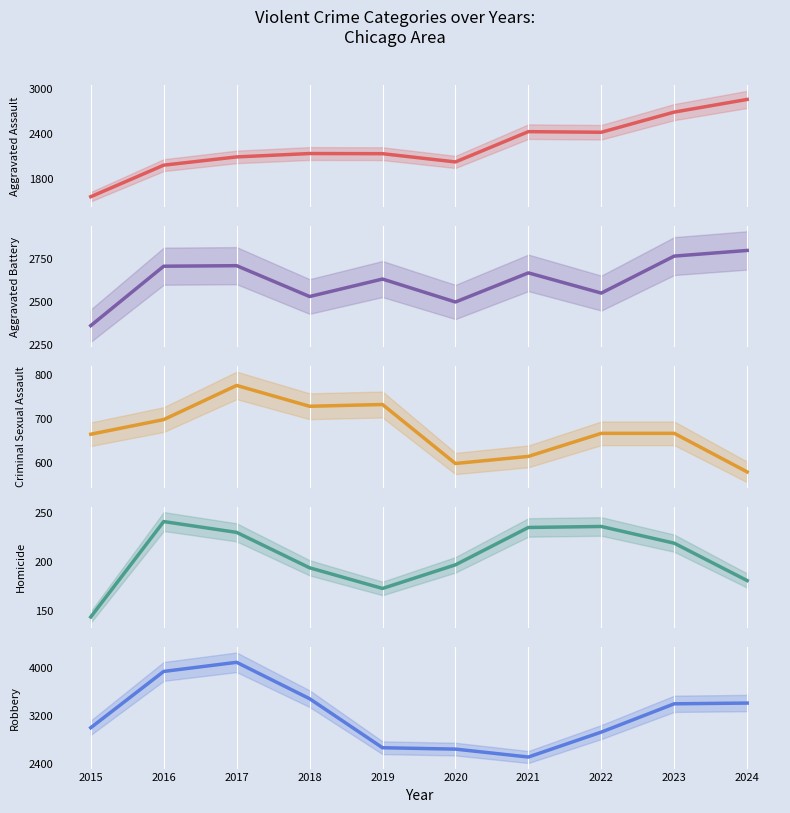

At how many categories does at least one series exceed 3982?

1